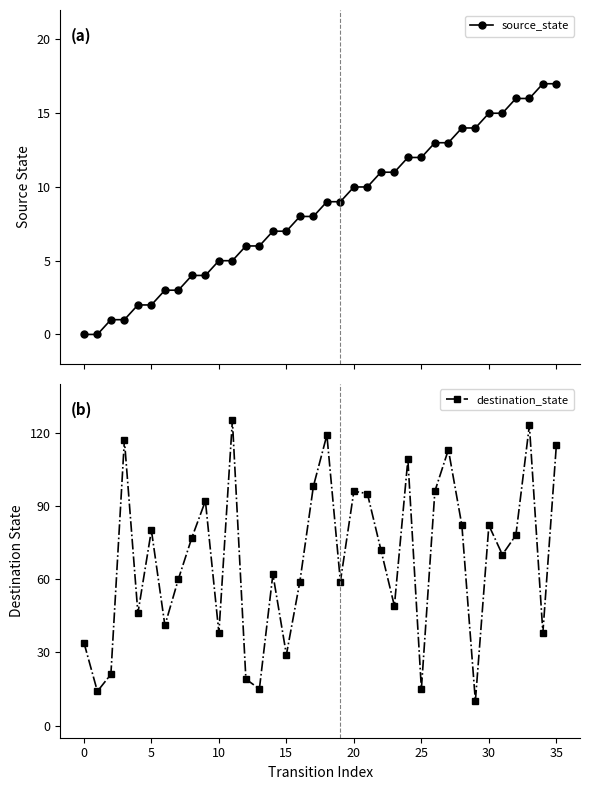

At which label is destination_state closest to 67?

31